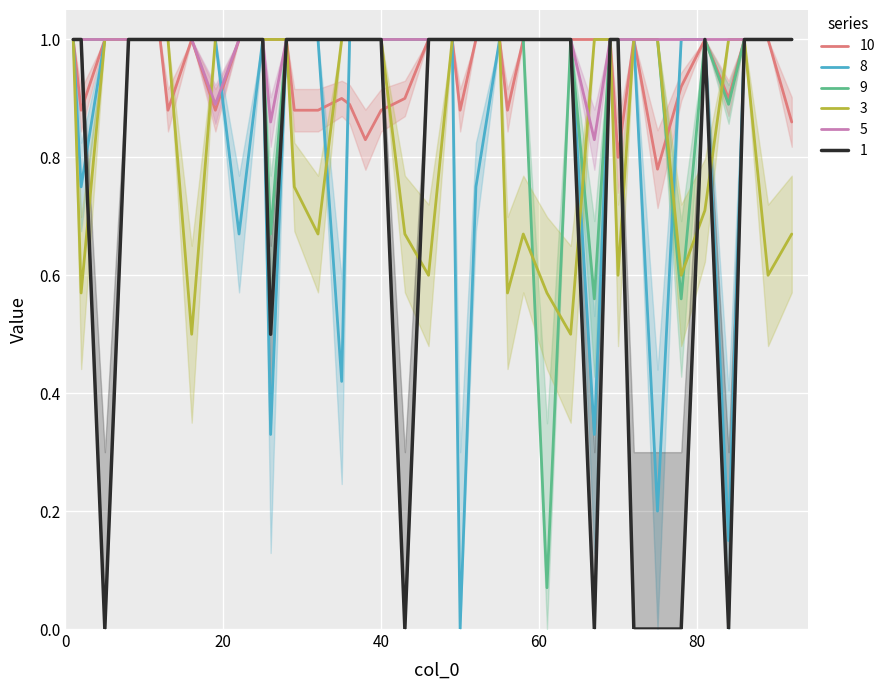

What is the greatest value displayed?

1.0